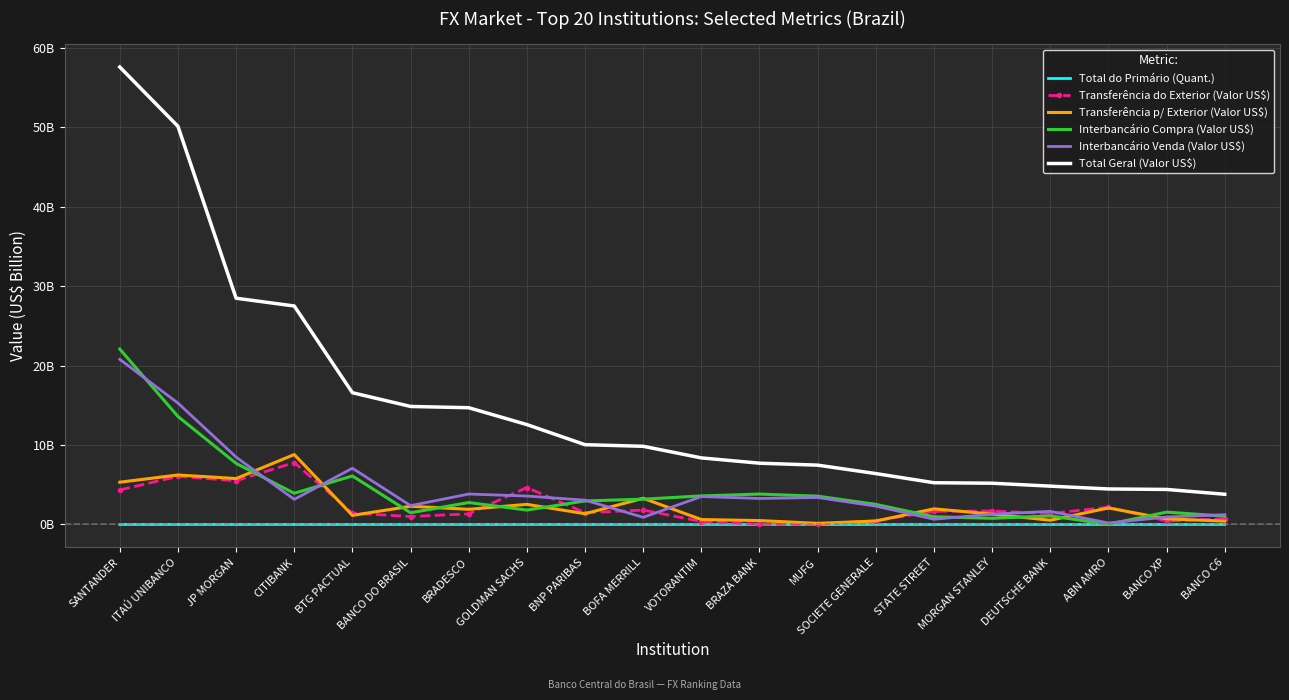

True or false: Transferência do Exterior (Valor US$) has more than 2 points higher than both neighbors.

True